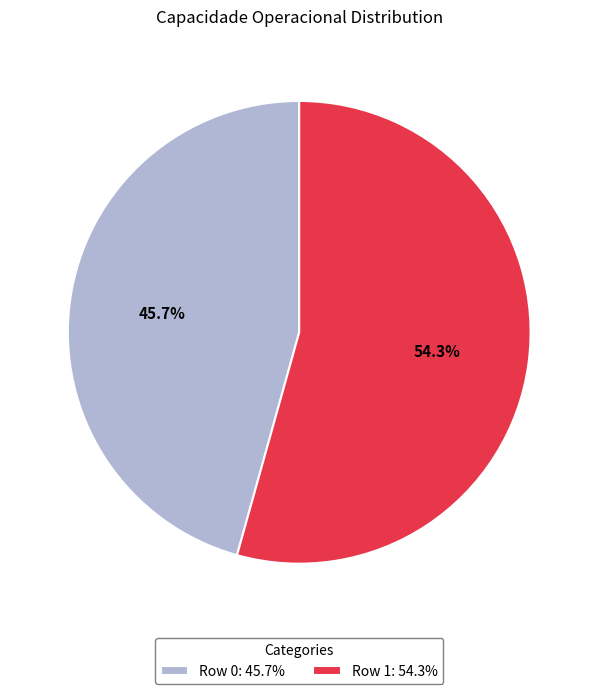

What is the largest slice in the pie chart?

Row 1